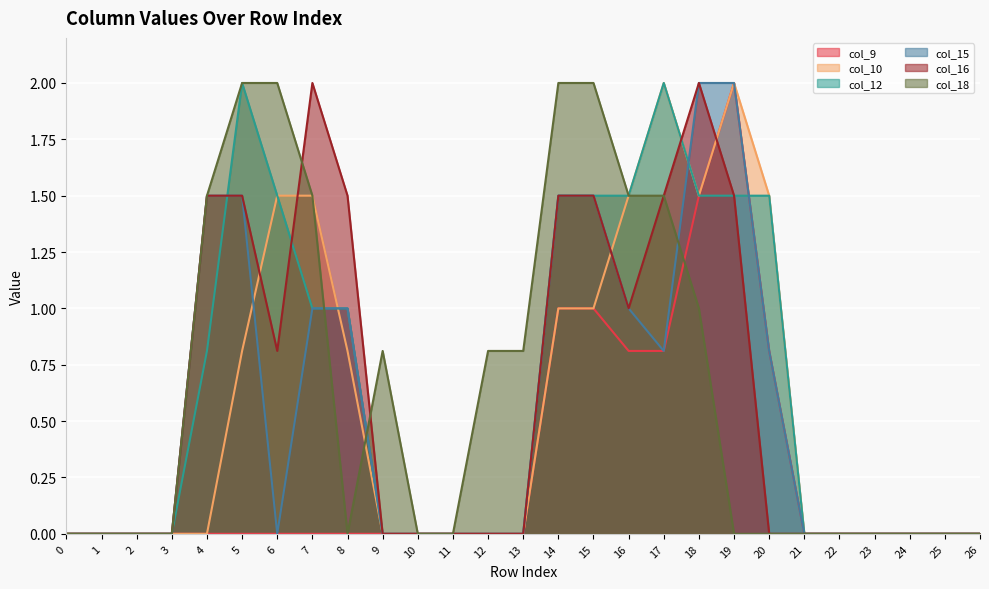

Does the chart display data point markers on the line(s)?

No